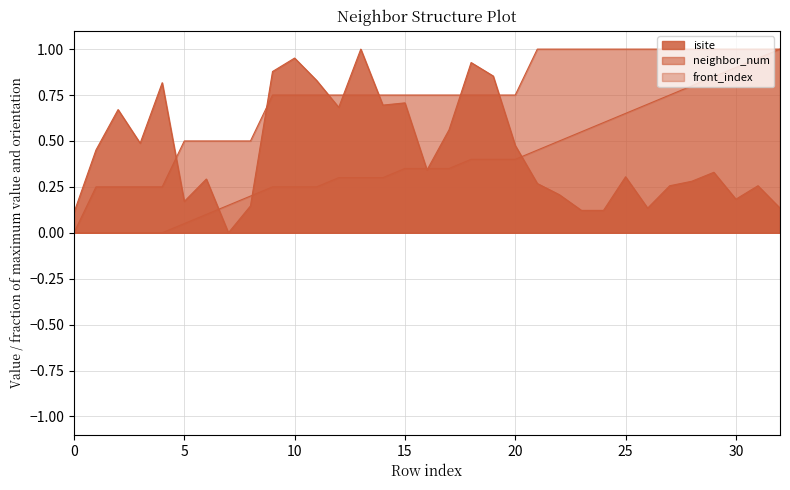

How many intersections are there between isite and front_index?

5